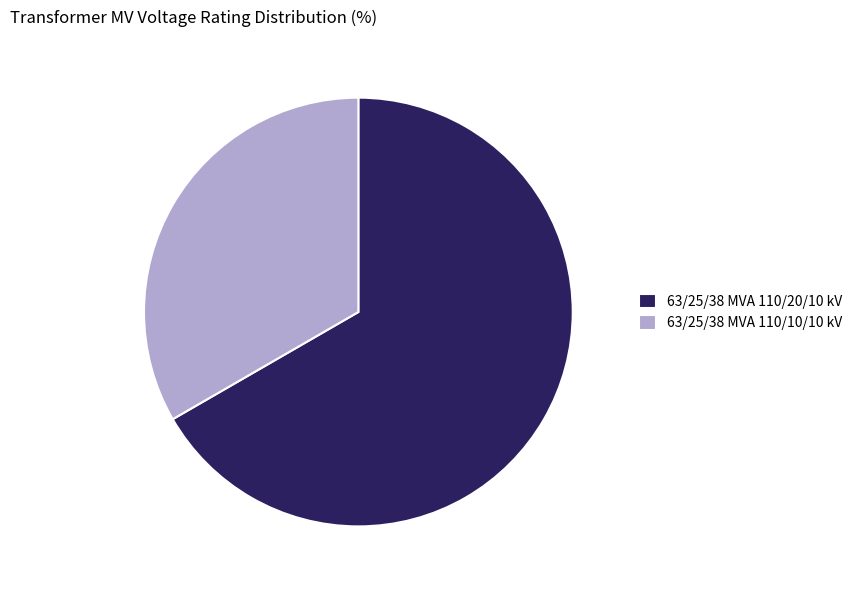

Do 63/25/38 MVA 110/20/10 kV and 63/25/38 MVA 110/10/10 kV together represent more than half of the pie?

Yes